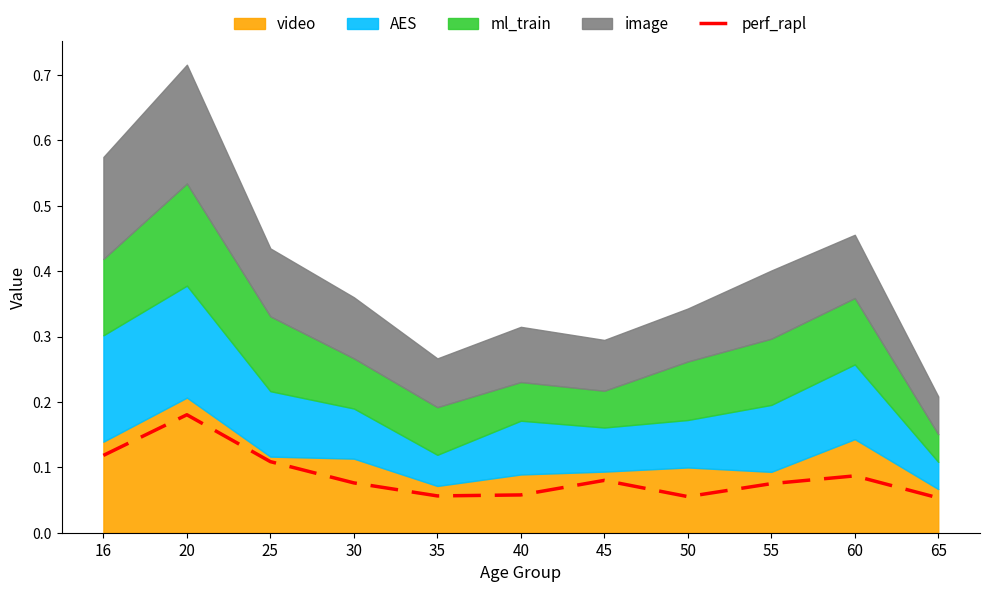

Read the value at 20.

0.2